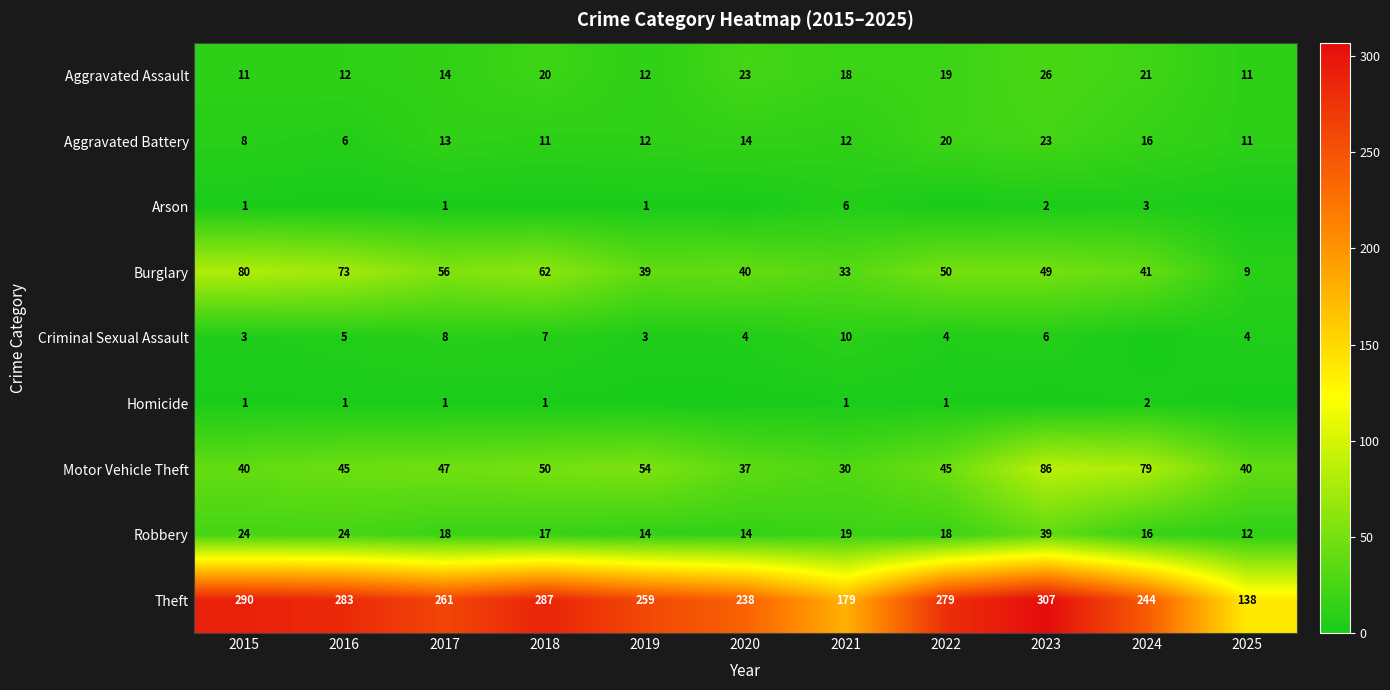

What is the average value of the Aggravated Battery series?

13